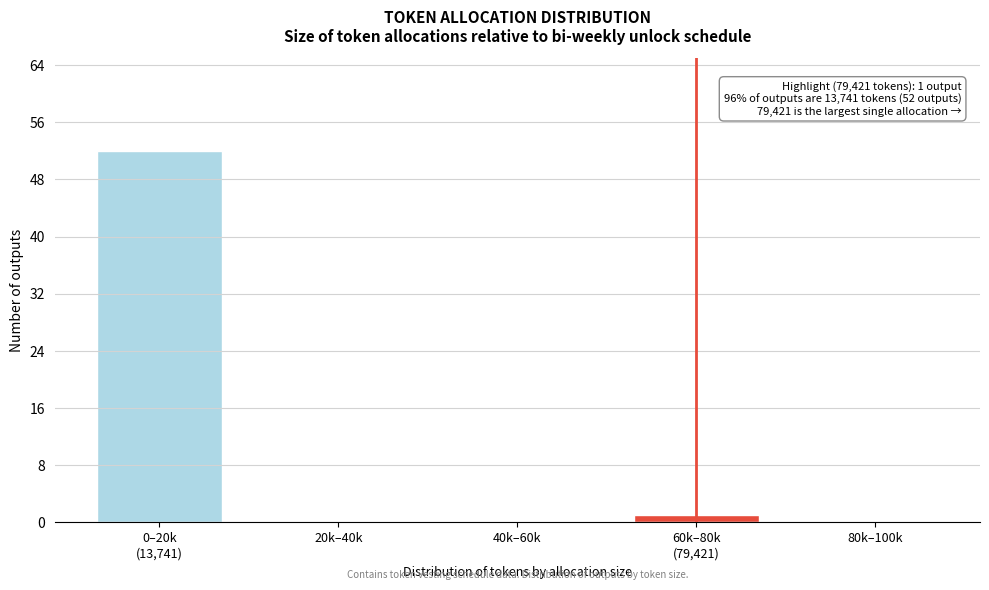

The chart shows a value of -30 at 40k–60k. True or false?

False